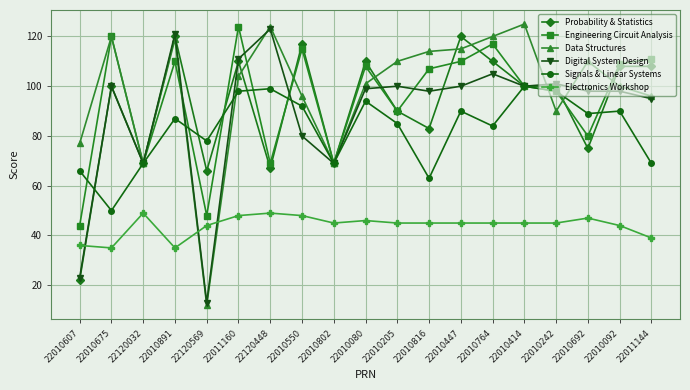

What is the label of the 17th point from the right?

22120032